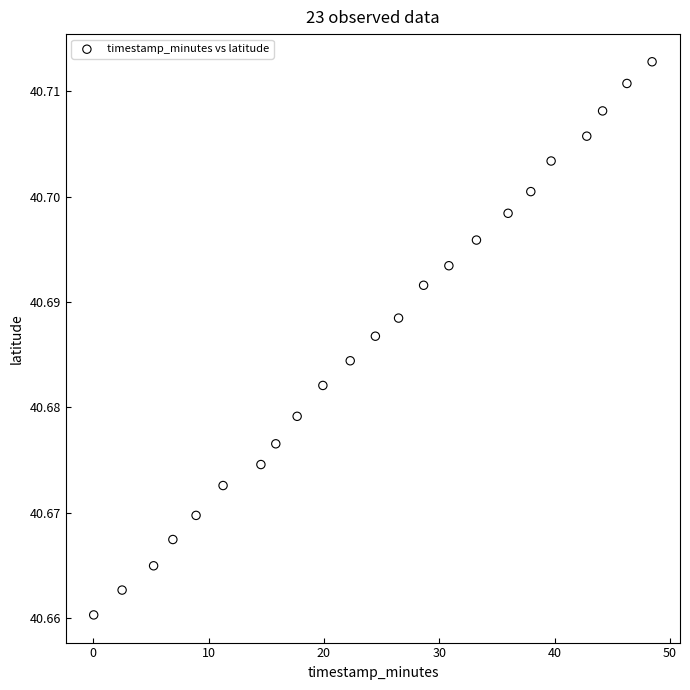

What is the range of X values (max minus min)?

48.4